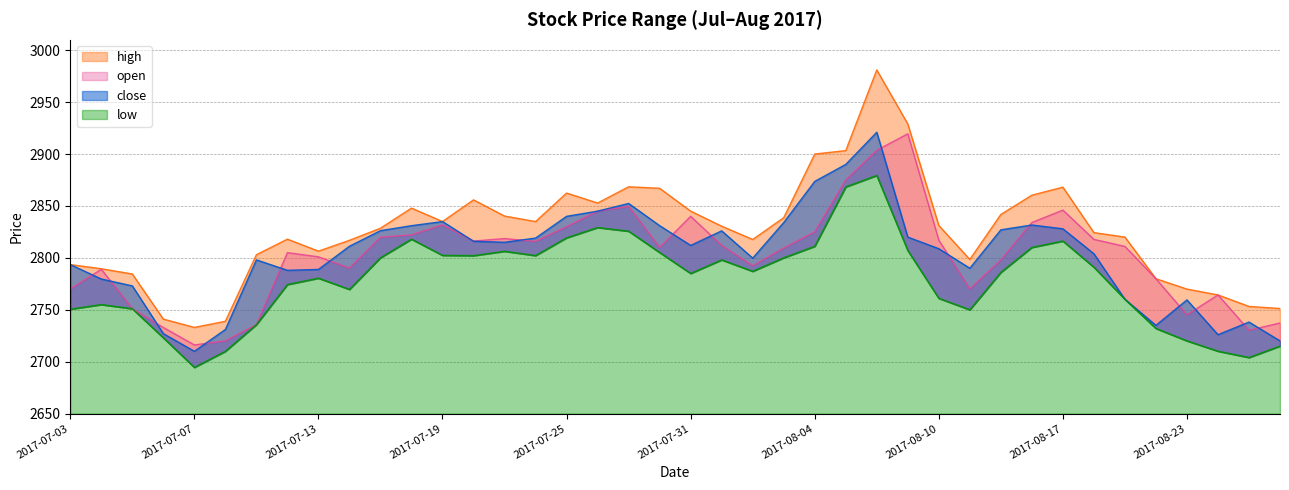

At how many categories does at least one series exceed 2901?

3